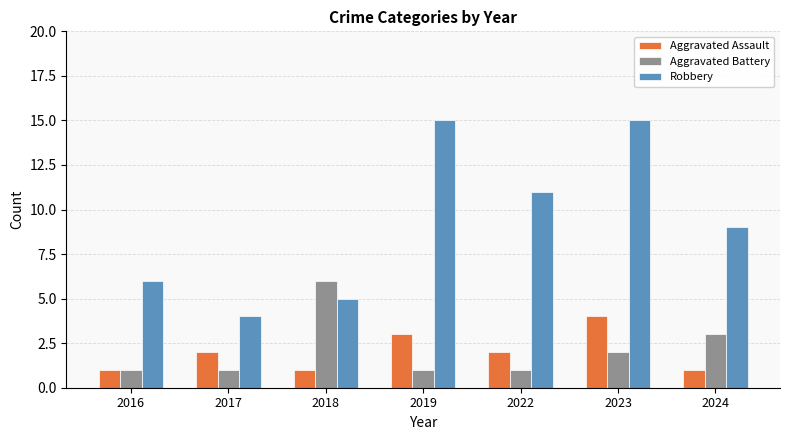

What is the value of the Aggravated Battery bar at the 3rd from the left?

6